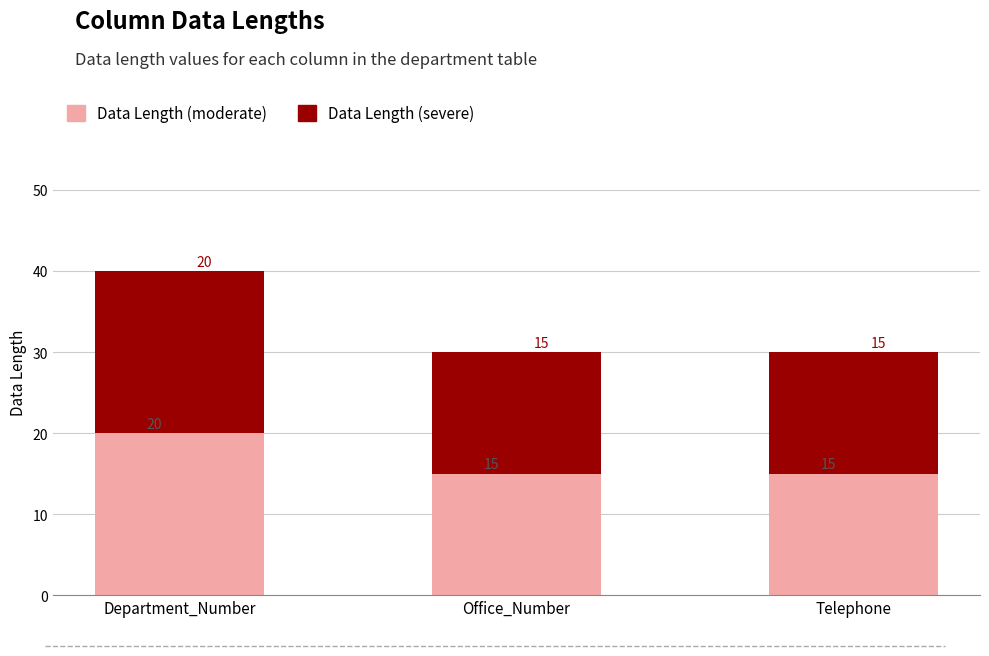

What is the lowest value of the Data Length (moderate) series?

15